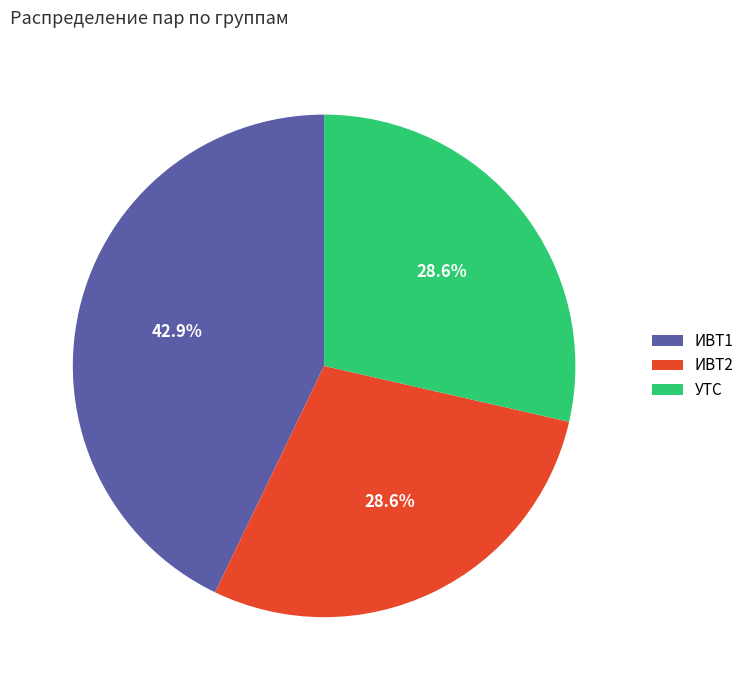

Which slice is the largest?

ИВТ1